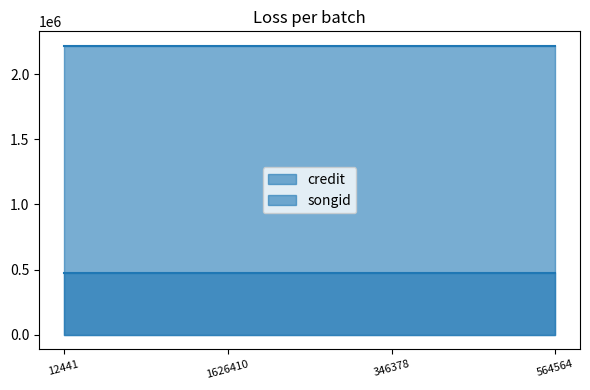

Reading right to left, extract all data points from this chart.

credit: 2216682	2216682	2216682	2216682
songid: 476201	476201	476201	476201